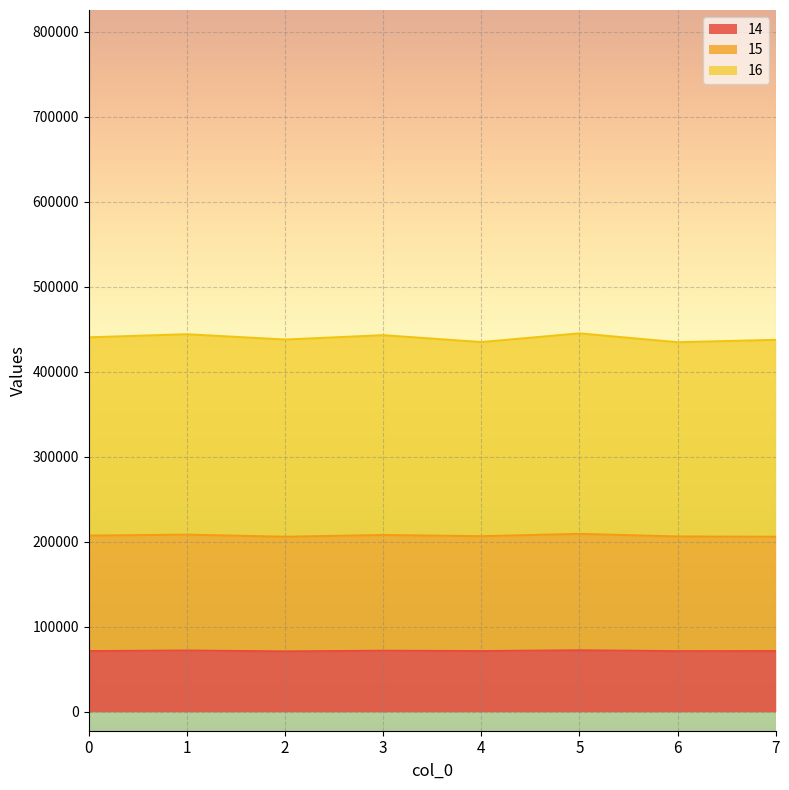

Which label corresponds to the largest value in the chart?

5